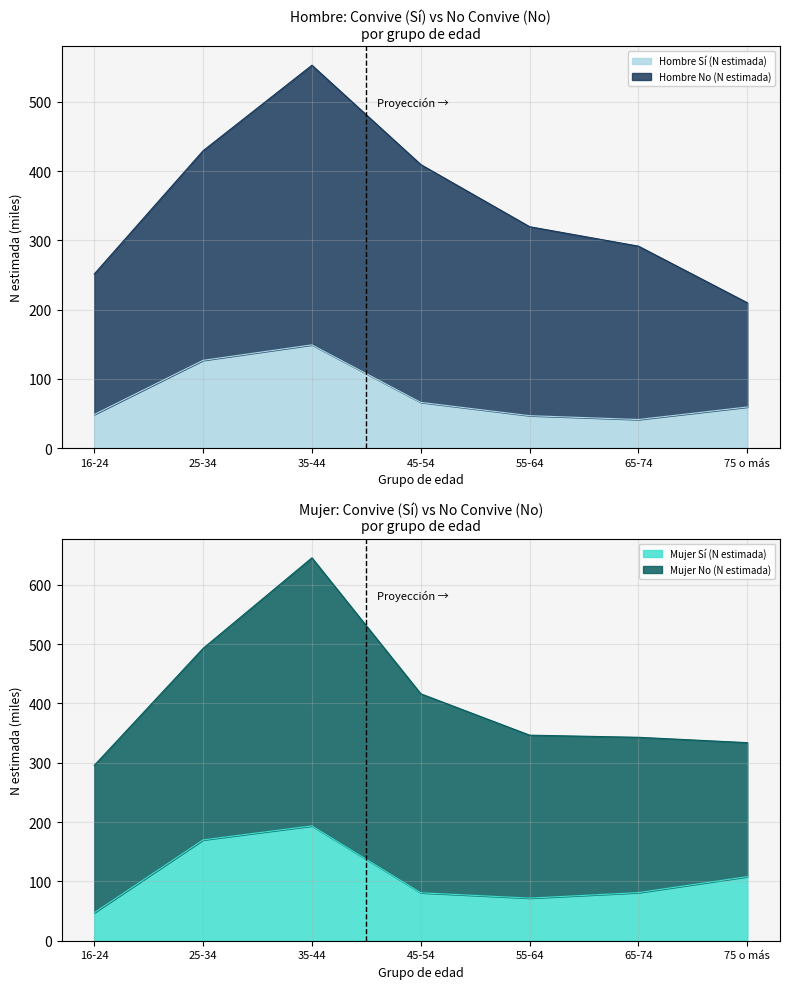

Reading left to right, extract all data points from this chart.

Hombre Sí (N estimada): 48.6	126.8	149.1	66.1	46.9	41.3	59.4
Mujer Sí (N estimada): 47.1	170.0	193.6	80.8	71.8	81.1	108.0